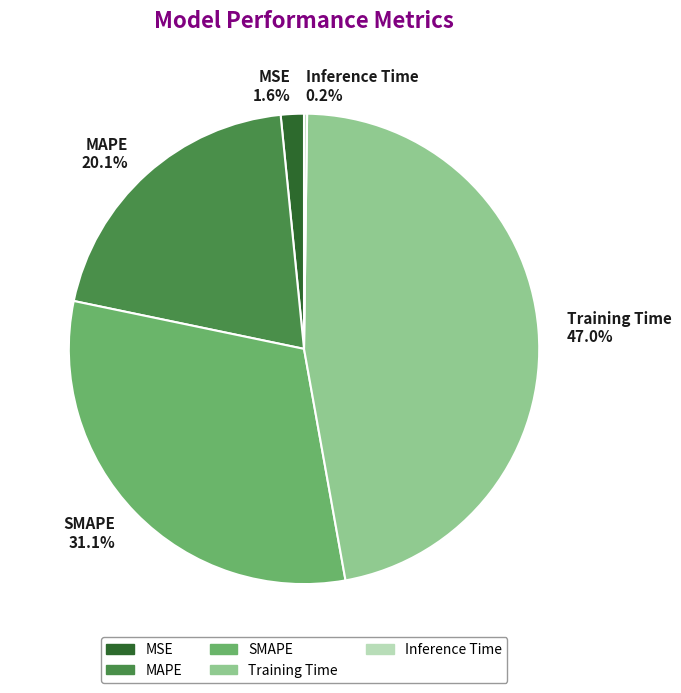

Does SMAPE account for over 50% of the chart?

No